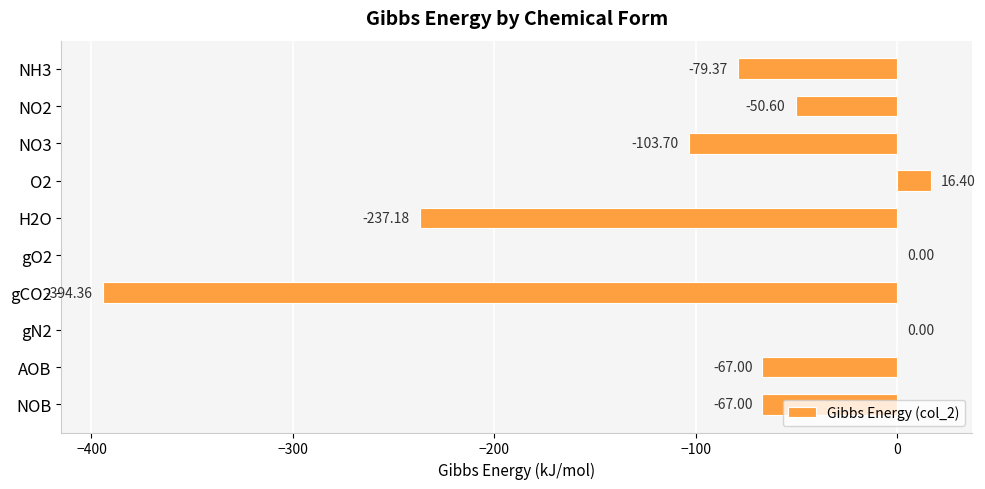

Which has a higher value, NH3 or NOB?

NOB